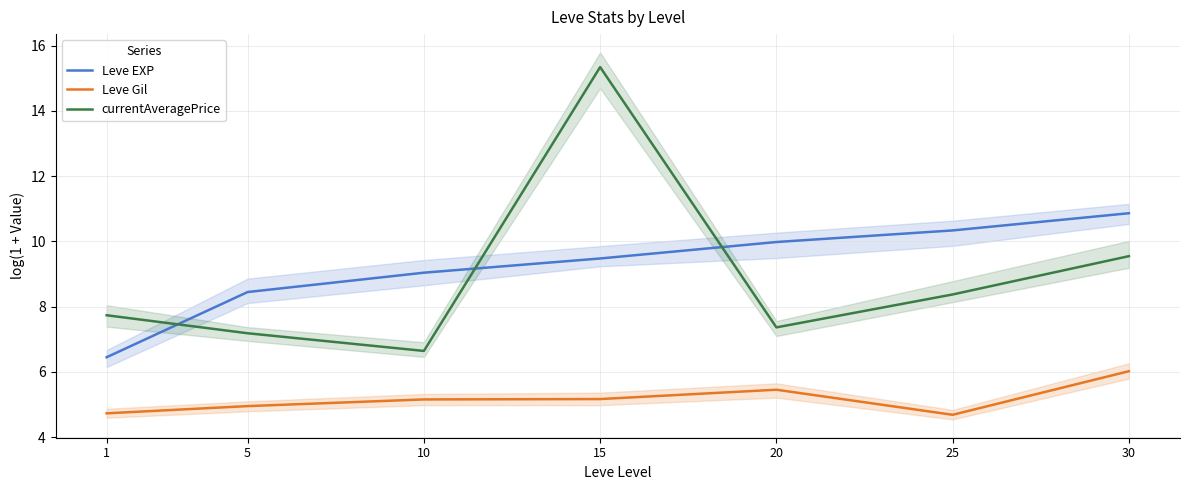

What is the difference between the maximum and minimum values in the currentAveragePrice series?

8.7